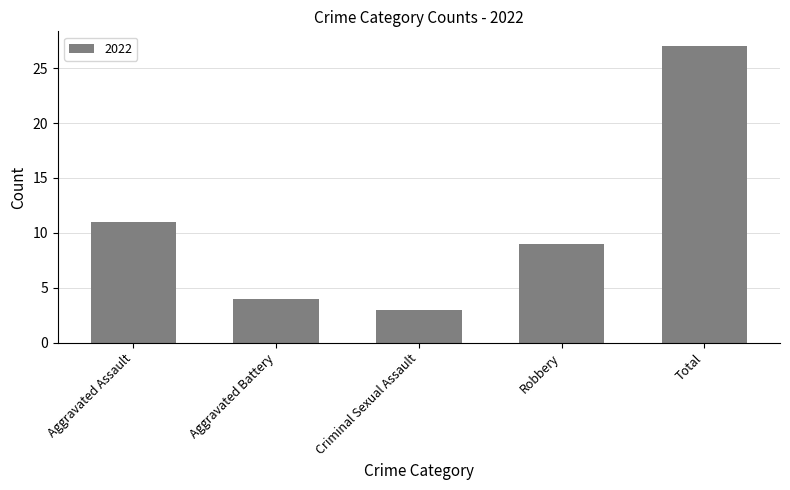

What is the change in value from Aggravated Assault to Robbery?

-2